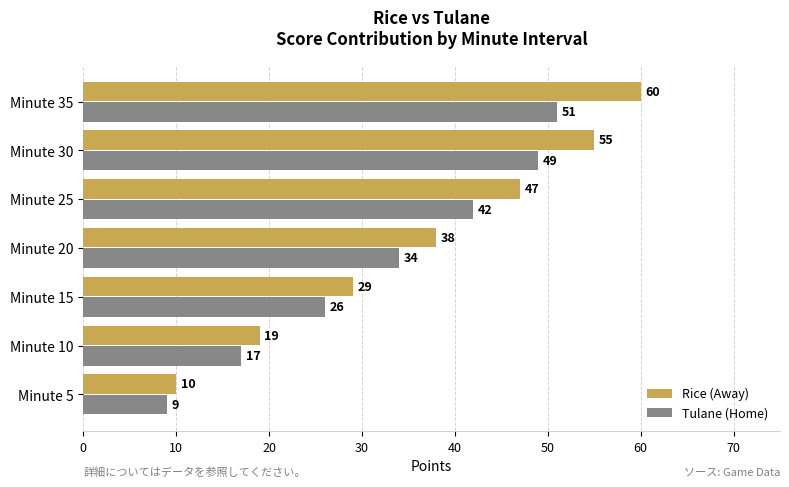

What are all the series names shown in the legend?

Rice (Away), Tulane (Home)